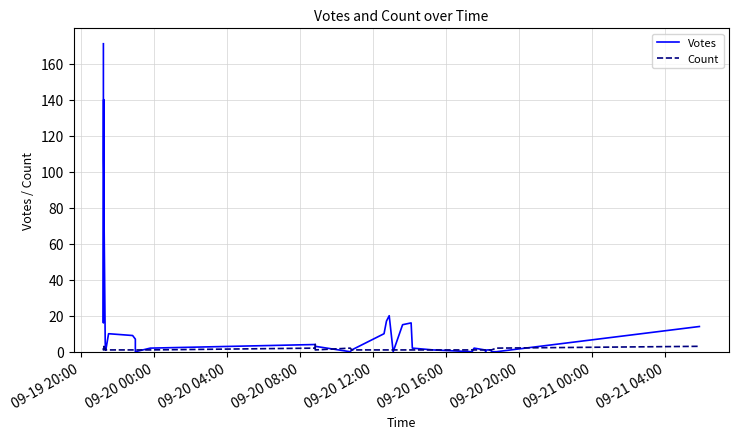

The value of Votes at 14 is 83. True or false?

False